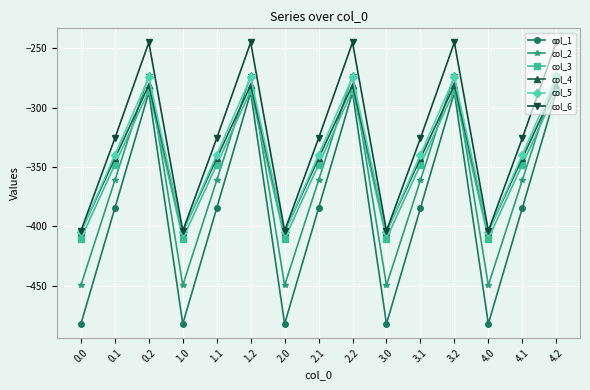

Reading left to right, extract all data points from this chart.

col_1: -482.0	-384.6	-287.1	-482.0	-384.6	-287.1	-482.0	-384.6	-287.1	-482.0	-384.6	-287.1	-482.0	-384.6	-287.1
col_2: -449.5	-361.1	-272.7	-449.5	-361.1	-272.7	-449.5	-361.1	-272.7	-449.5	-361.1	-272.7	-449.5	-361.1	-272.7
col_3: -410.3	-347.9	-285.5	-410.3	-347.9	-285.5	-410.3	-347.9	-285.5	-410.3	-347.9	-285.5	-410.3	-347.9	-285.5
col_4: -404.4	-342.7	-281.0	-404.4	-342.7	-281.0	-404.4	-342.7	-281.0	-404.4	-342.7	-281.0	-404.4	-342.7	-281.0
col_5: -404.9	-339.6	-274.4	-404.9	-339.6	-274.4	-404.9	-339.6	-274.4	-404.9	-339.6	-274.4	-404.9	-339.6	-274.4
col_6: -403.8	-325.7	-245.0	-403.8	-325.7	-245.0	-403.8	-325.7	-245.0	-403.8	-325.7	-245.0	-403.8	-325.7	-245.0